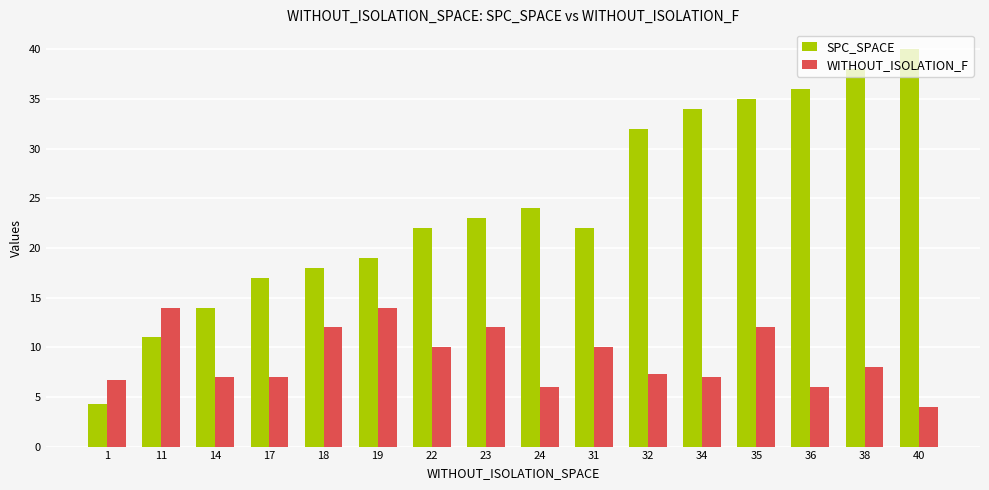

How many values in the WITHOUT_ISOLATION_F series are below 8?

8